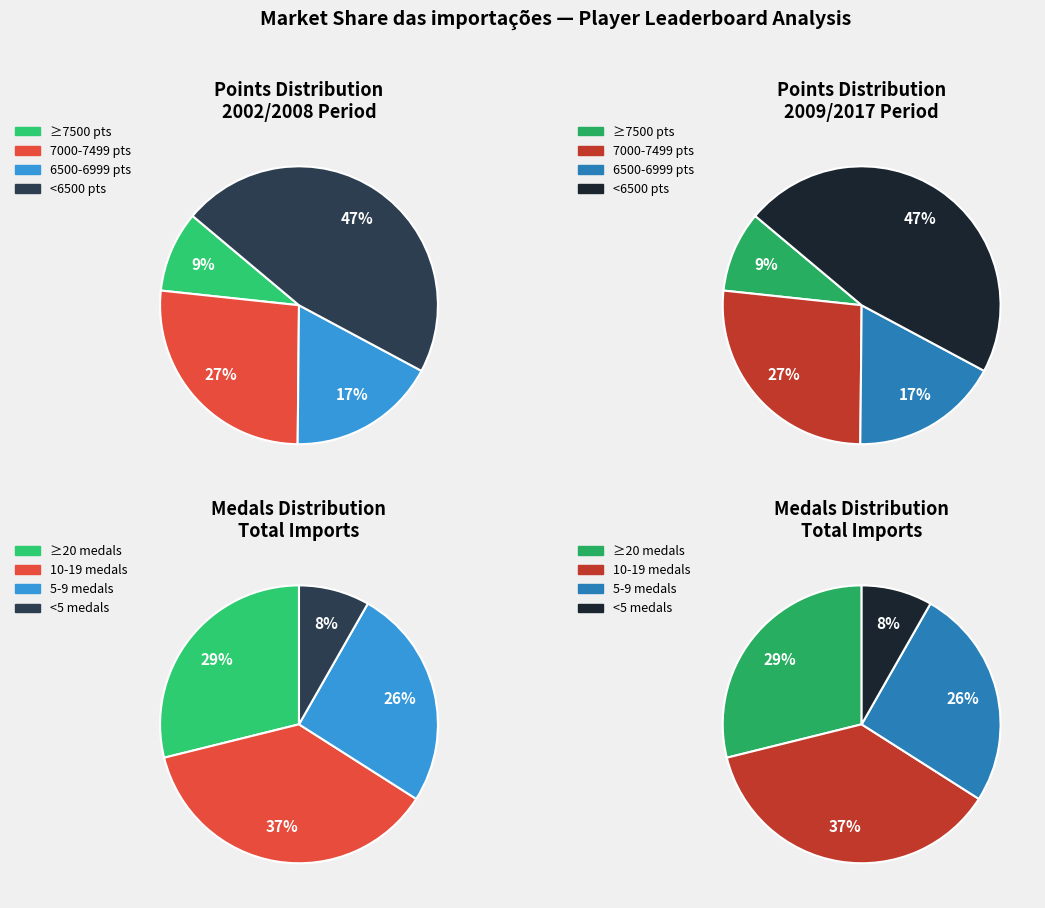

Is there any slice that represents more than half of the pie?

No